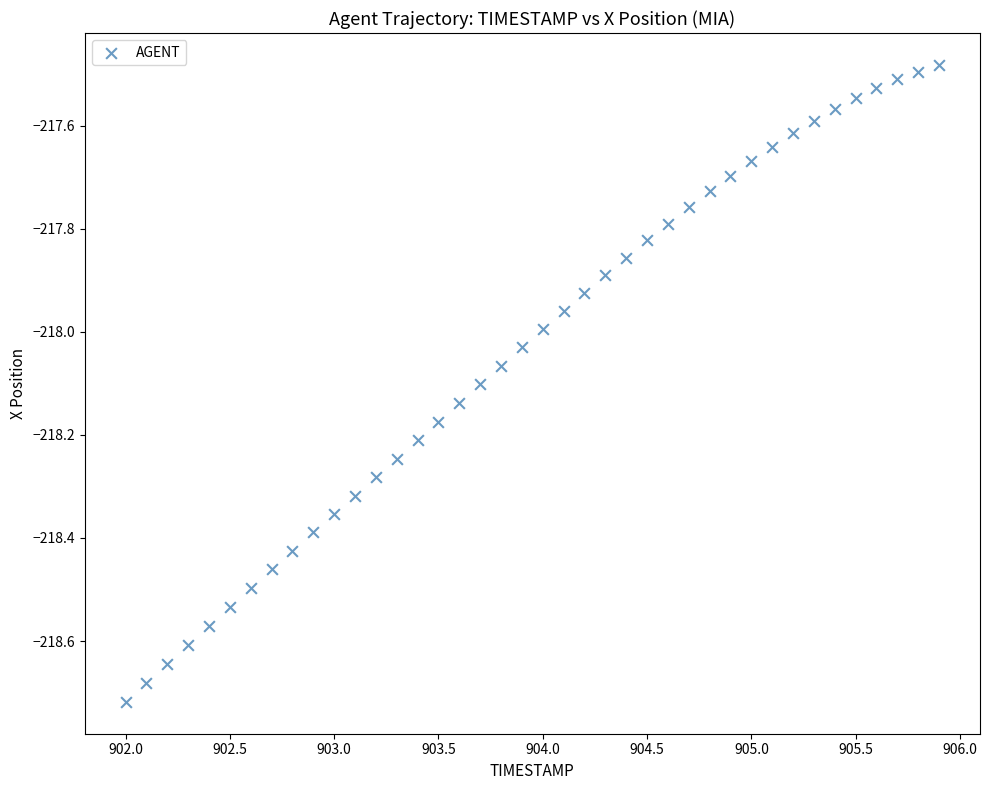

What is the range of Y values (max minus min)?

1.2